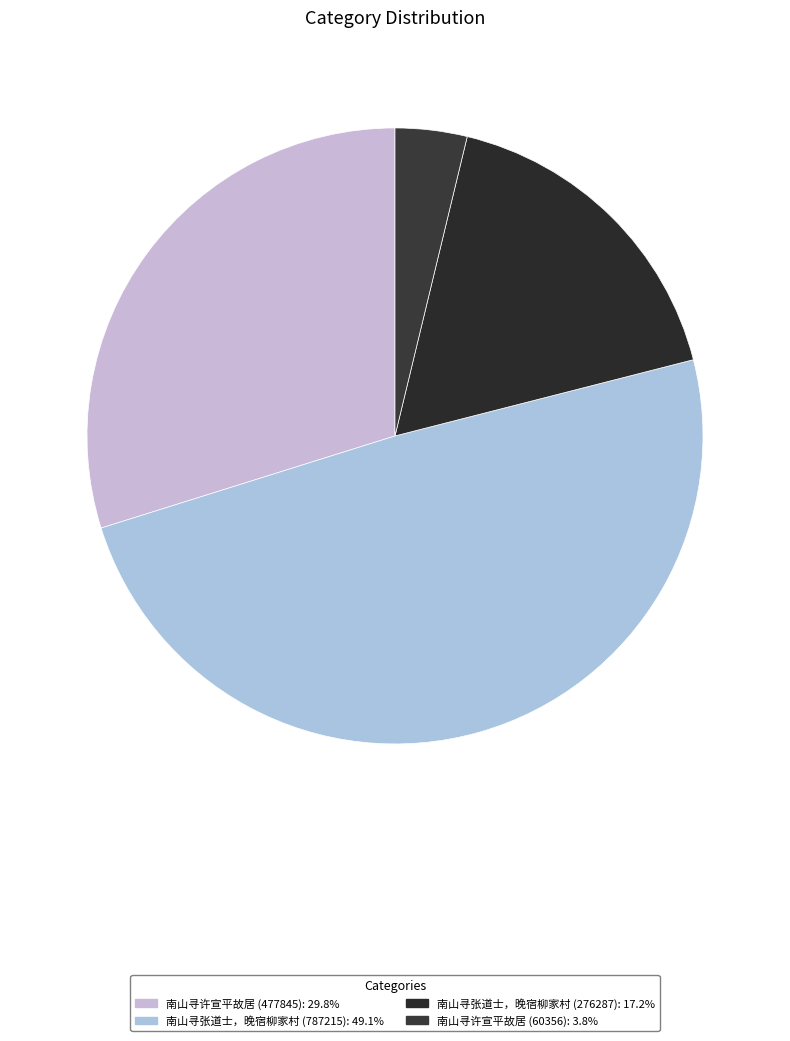

Count the number of slices in the pie.

4